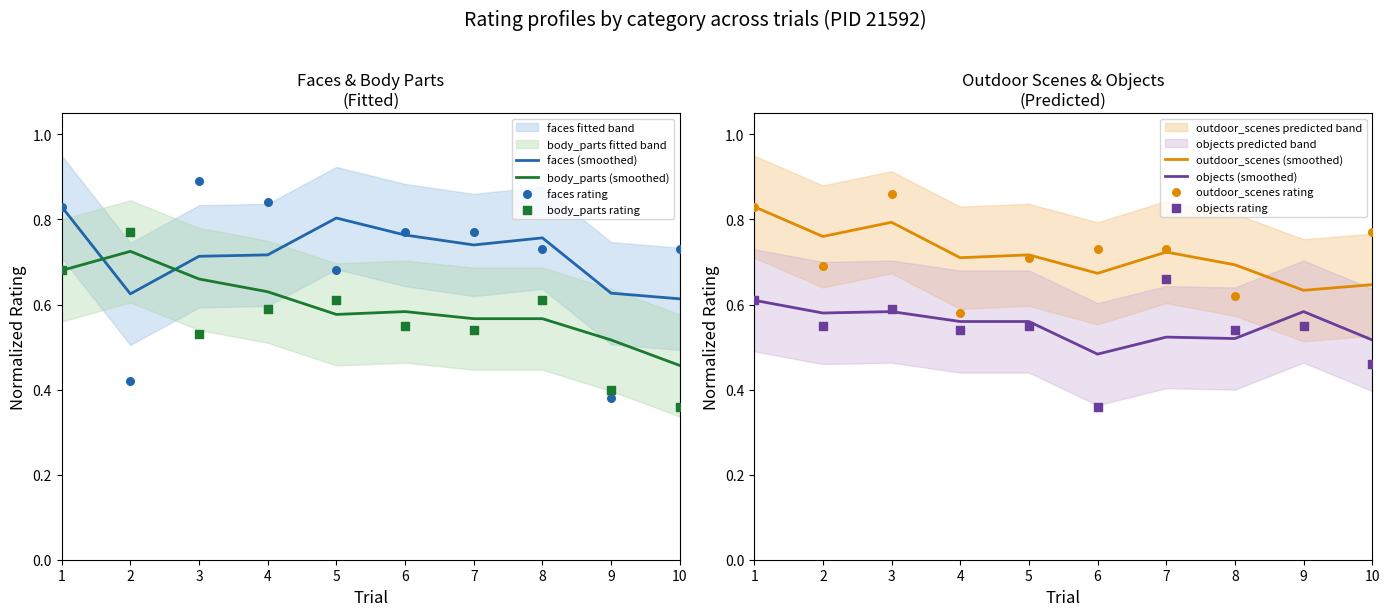

Which series has the widest spread of Y values?

faces